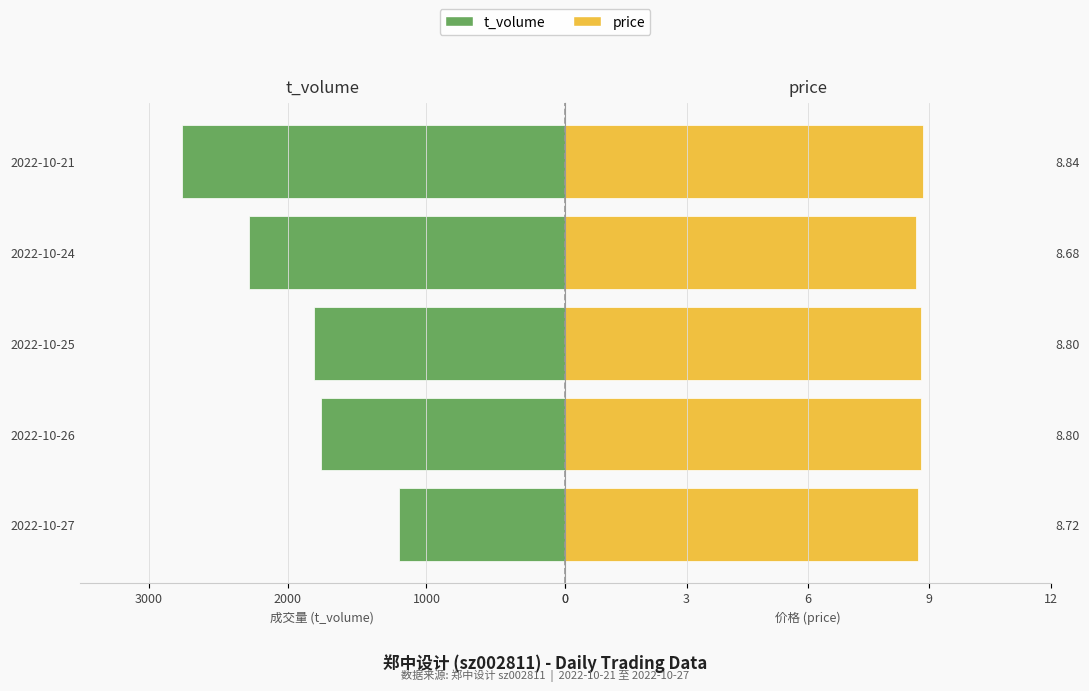

Which series has the largest range (max minus min)?

t_volume